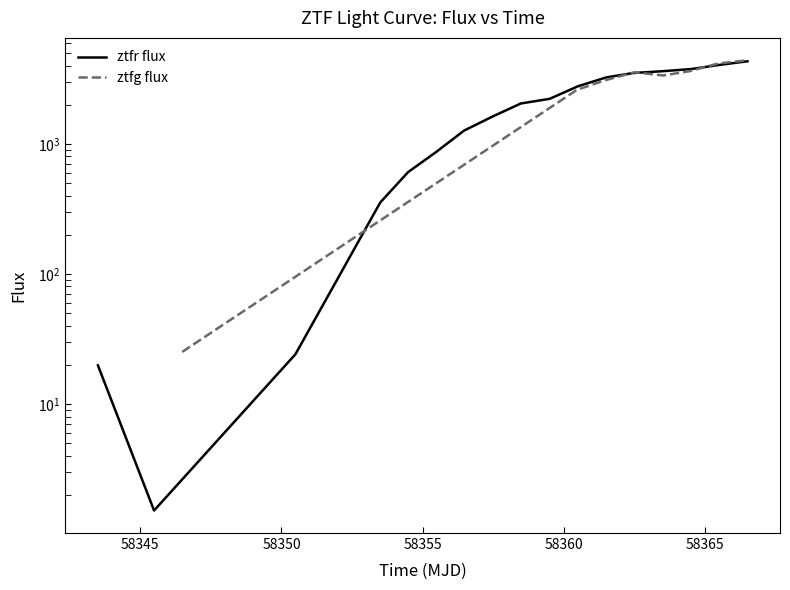

What is the value of the 4th point from the left?

354.1